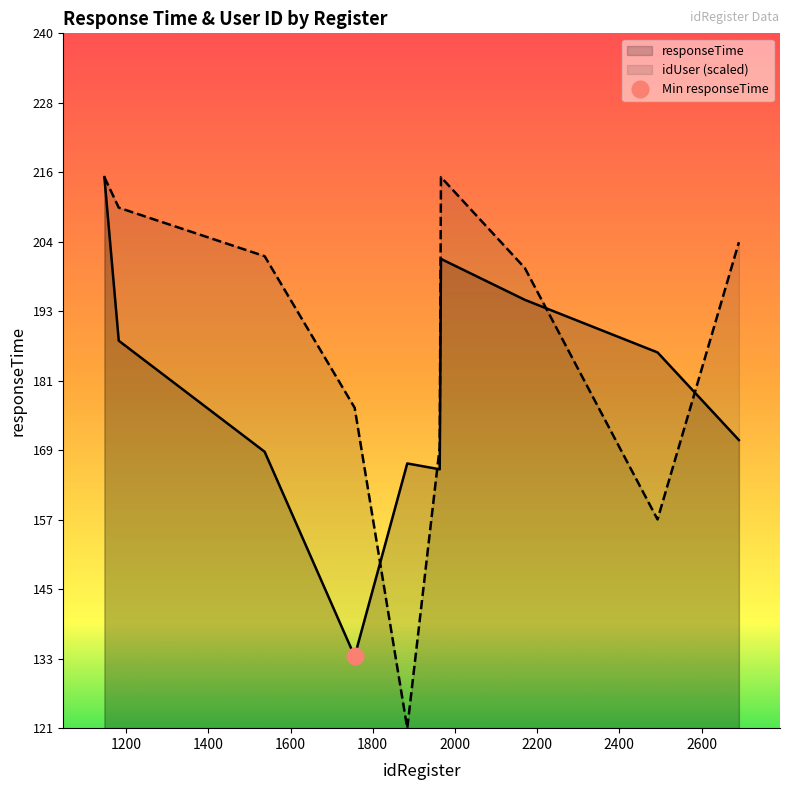

What is the minimum value for responseTime?

134.0